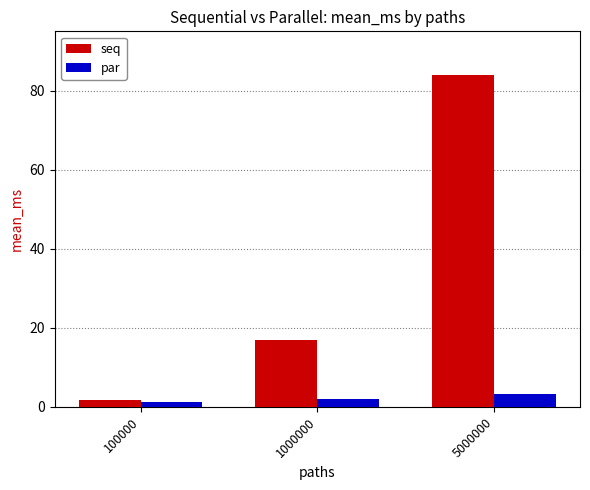

List the series in order of their peak value, lowest first.

par, seq